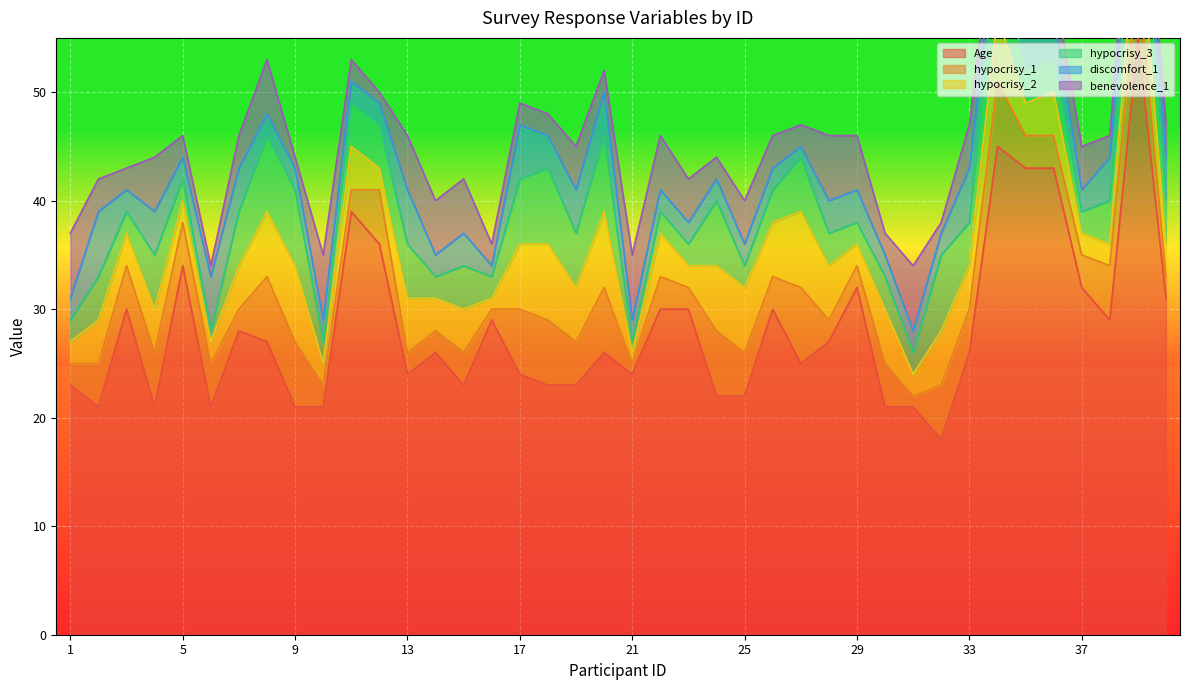

Is it true that Age equals 21 at 9?

True